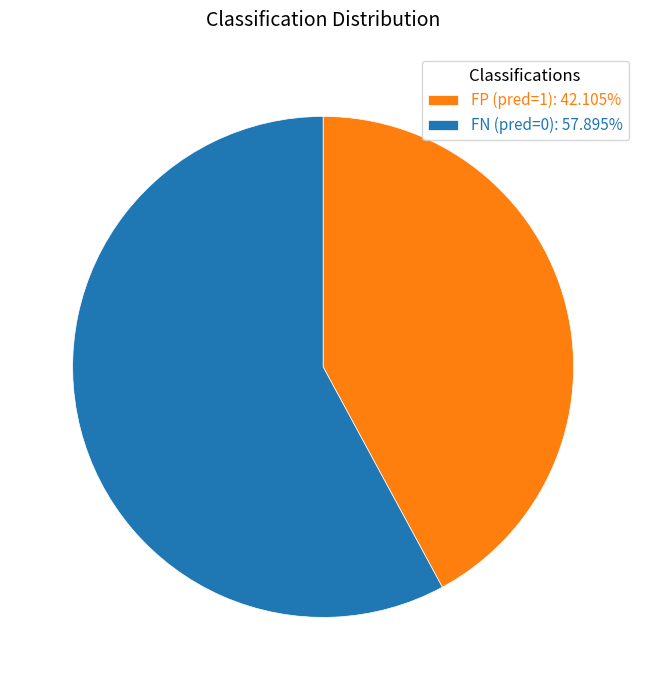

How many slices are in this pie chart?

2